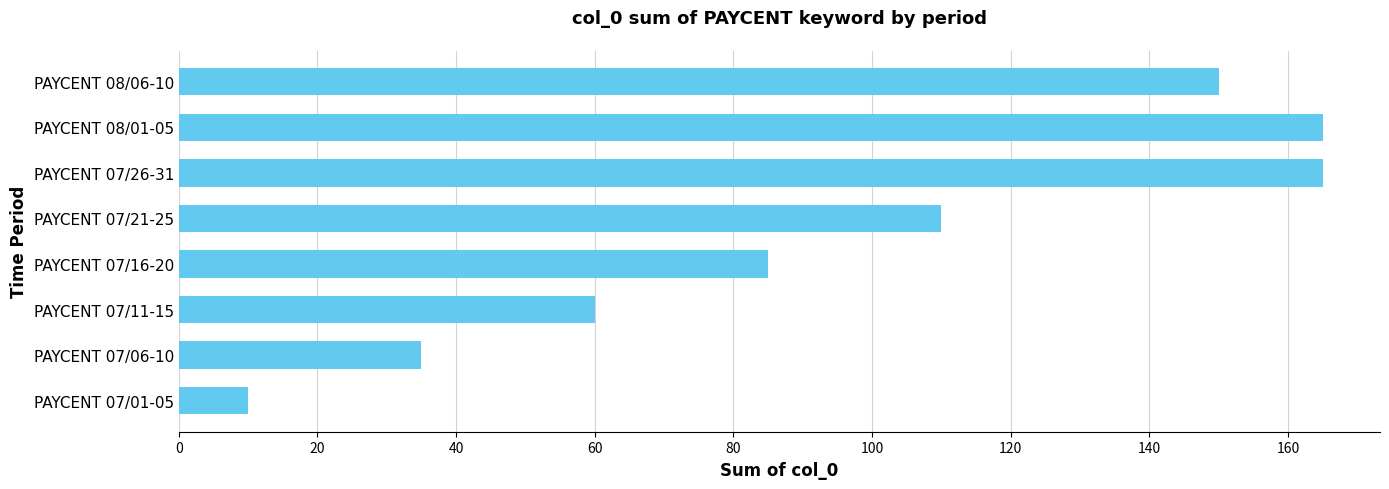

Approximately how many times larger is the value at PAYCENT 07/11-15 compared to PAYCENT 08/01-05?

0.4